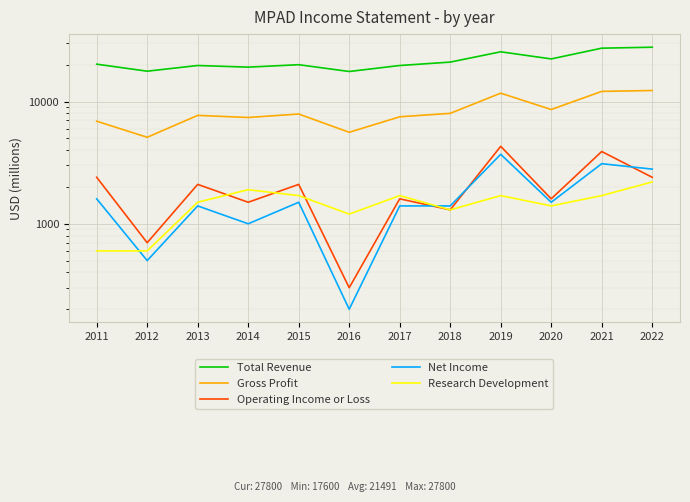

True or false: Operating Income or Loss and Gross Profit intersect in this chart.

False